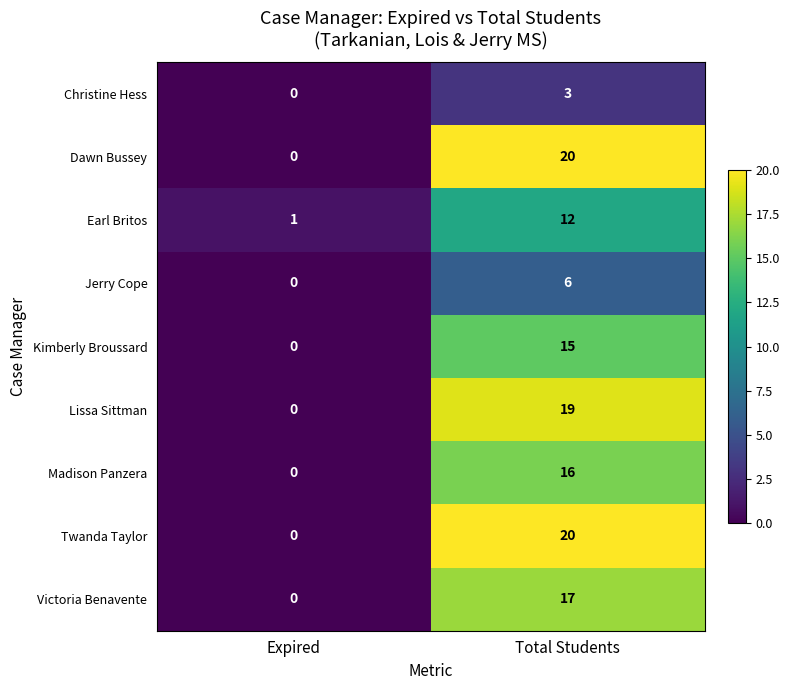

What is the greatest value displayed?

20